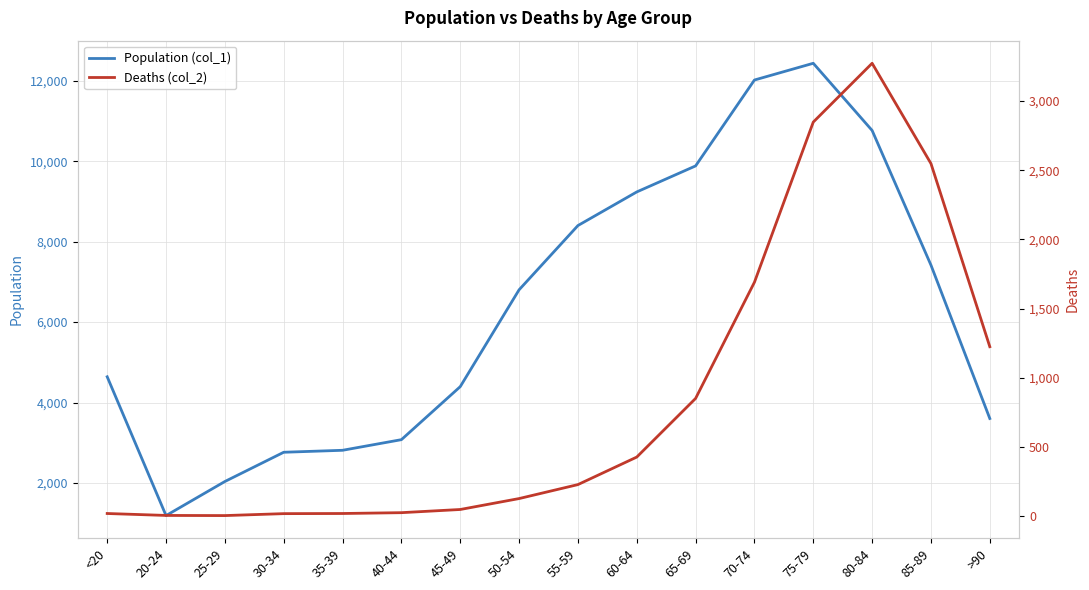

What is the difference between the second highest and minimum values in the Population (col_1) series?

10827